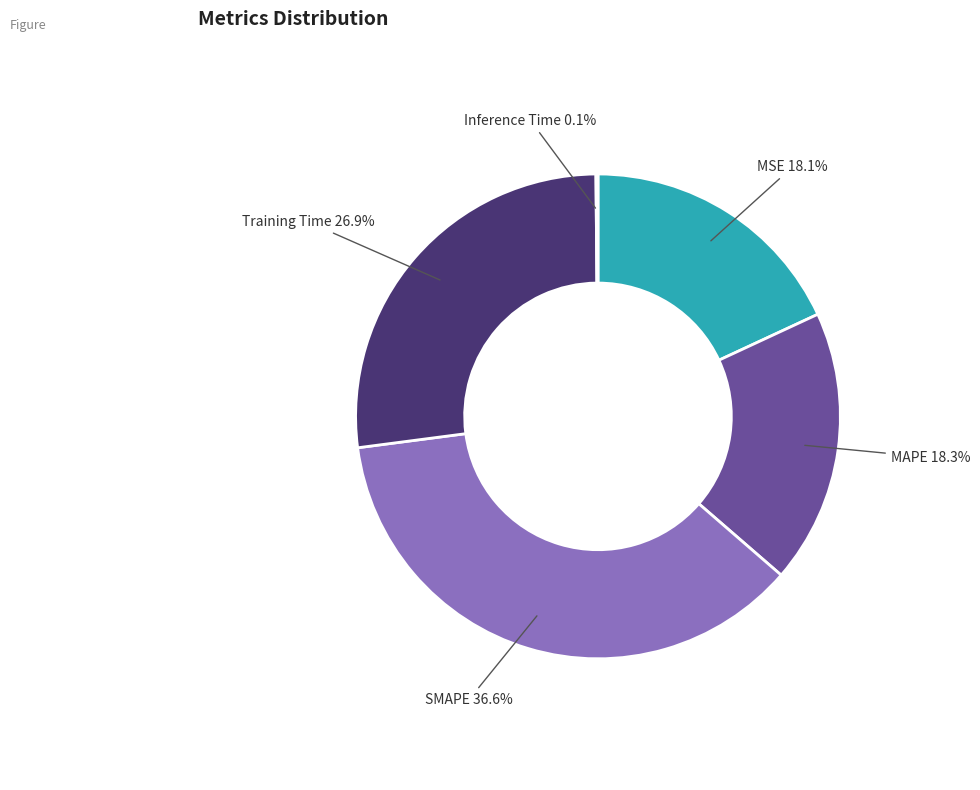

Which slice is the largest?

SMAPE